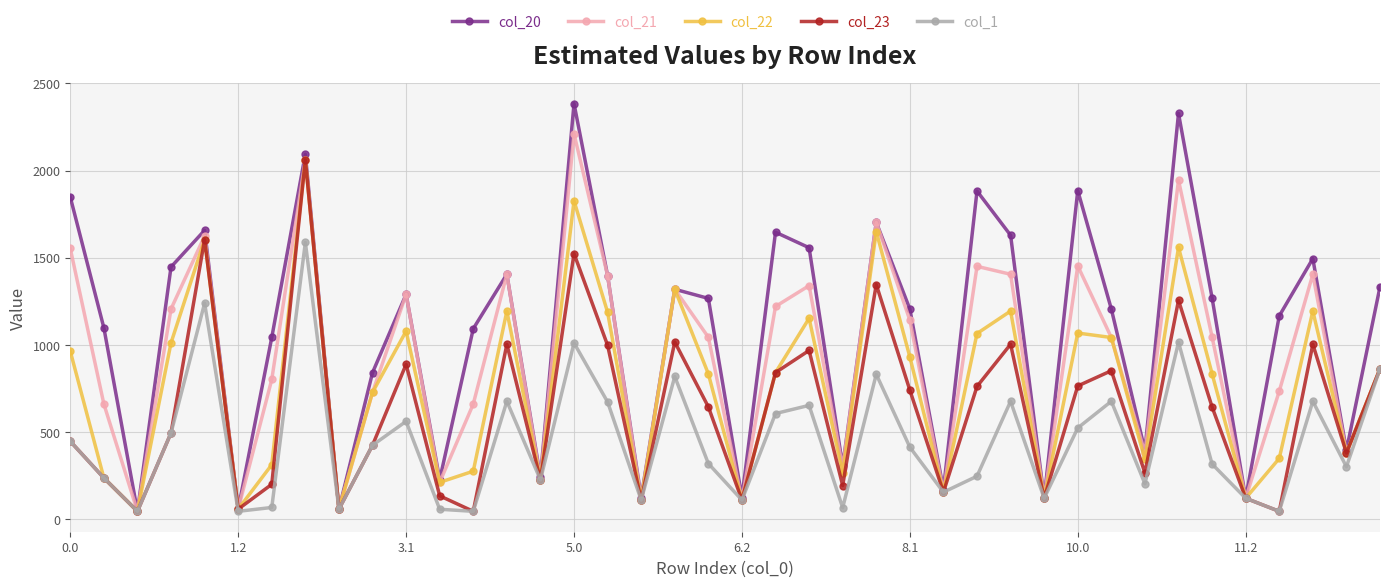

What is the greatest value displayed?

2384.0